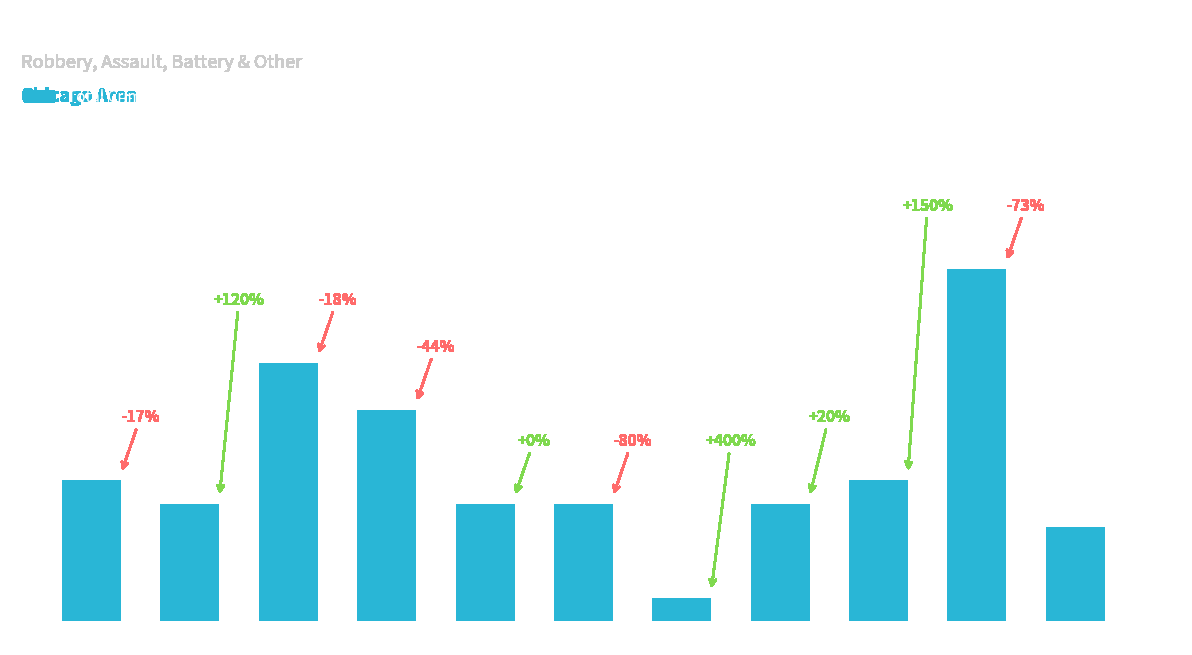

The value at 2019 is 8. True or false?

False